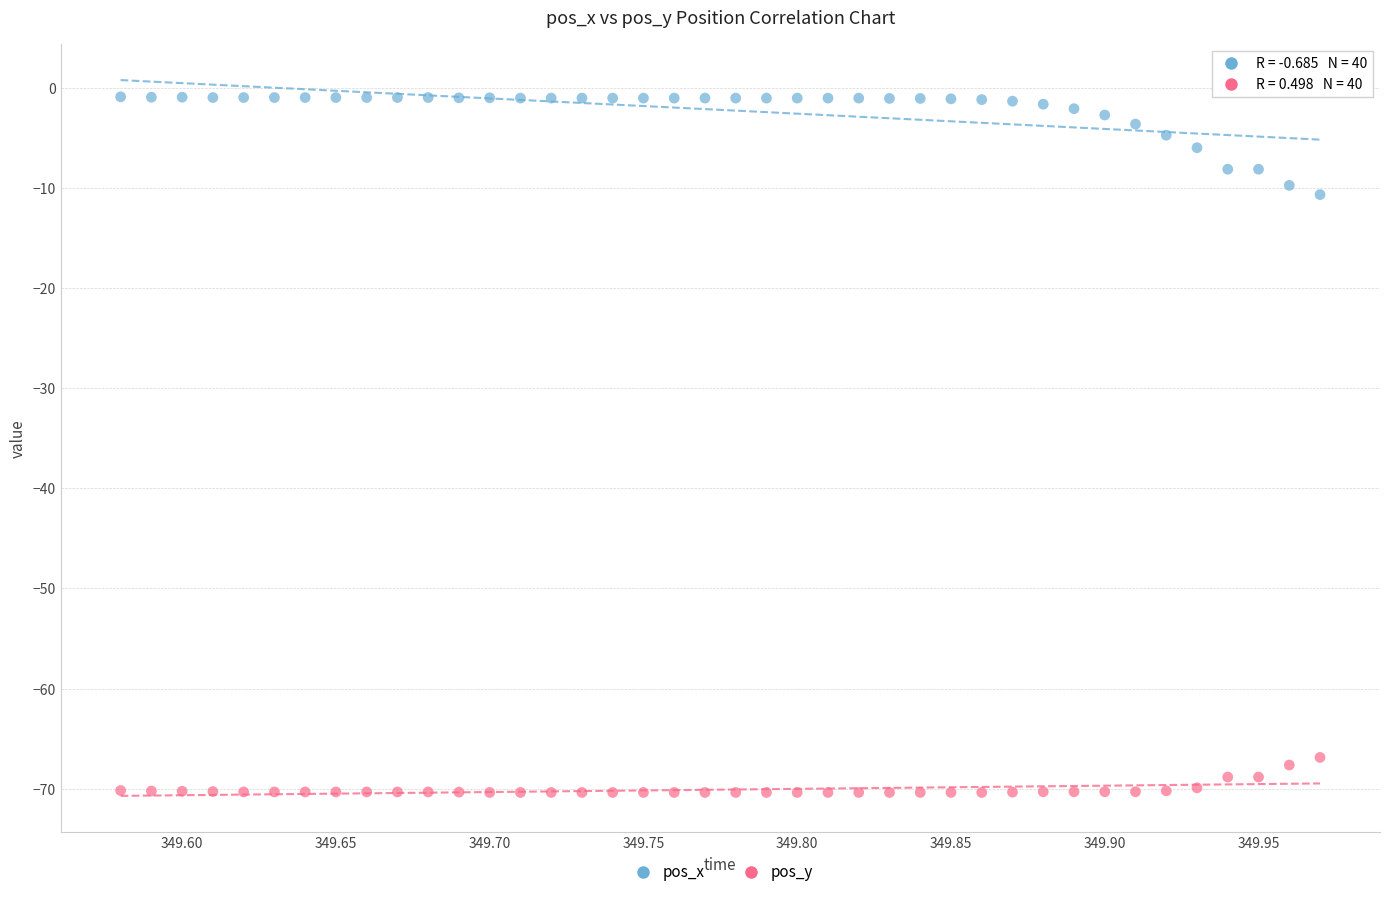

Across all series, what Y value is closest to -35?

-10.6